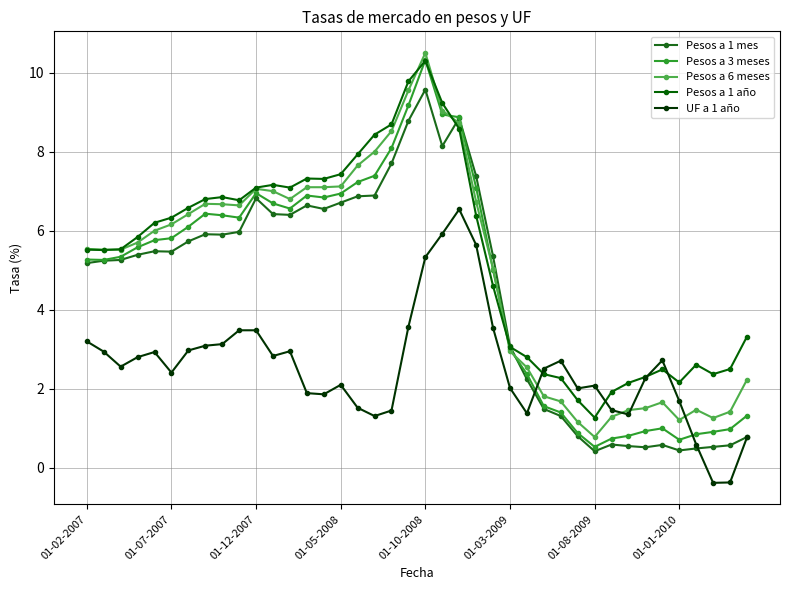

How many values in the Pesos a 1 año series exceed 6?

20